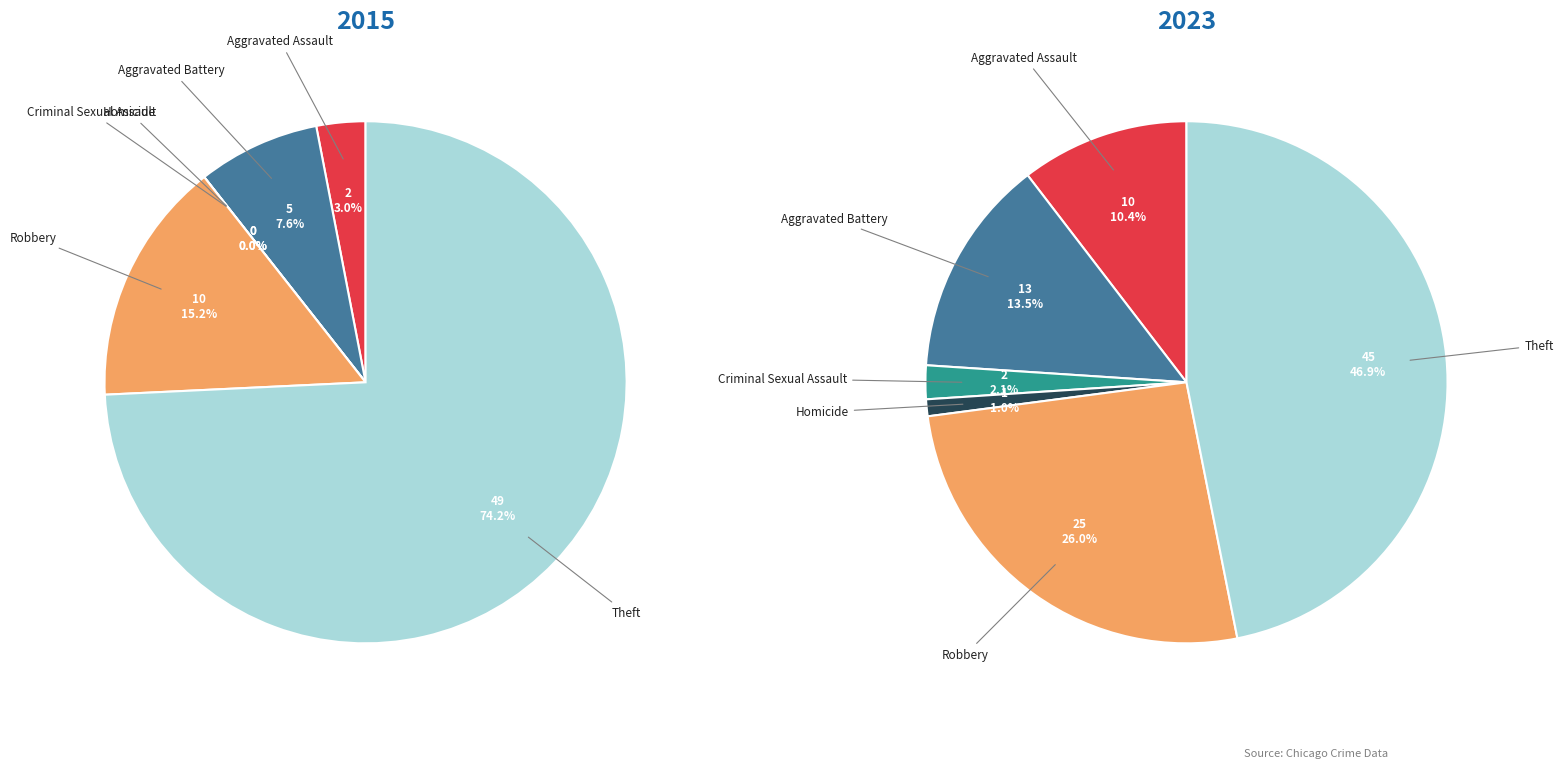

Is the sum of Aggravated Battery and Homicide greater than half?

No